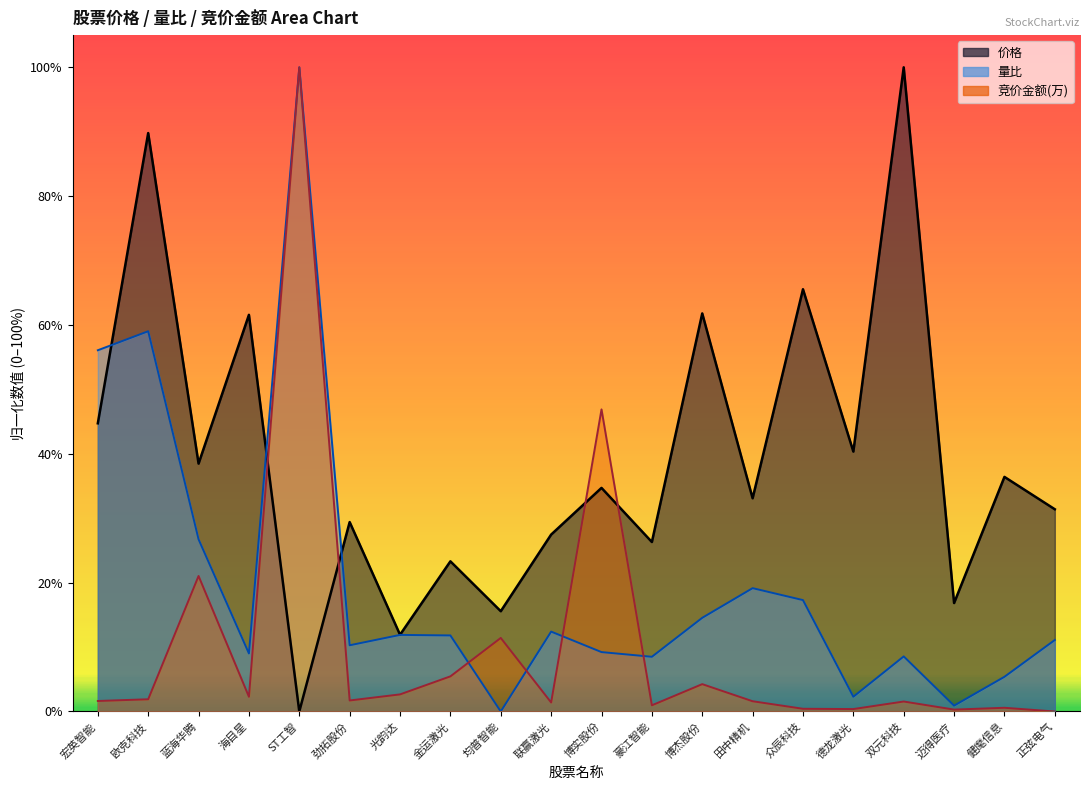

Where is the first local maximum for 竞价金额(万)?

蓝海华腾